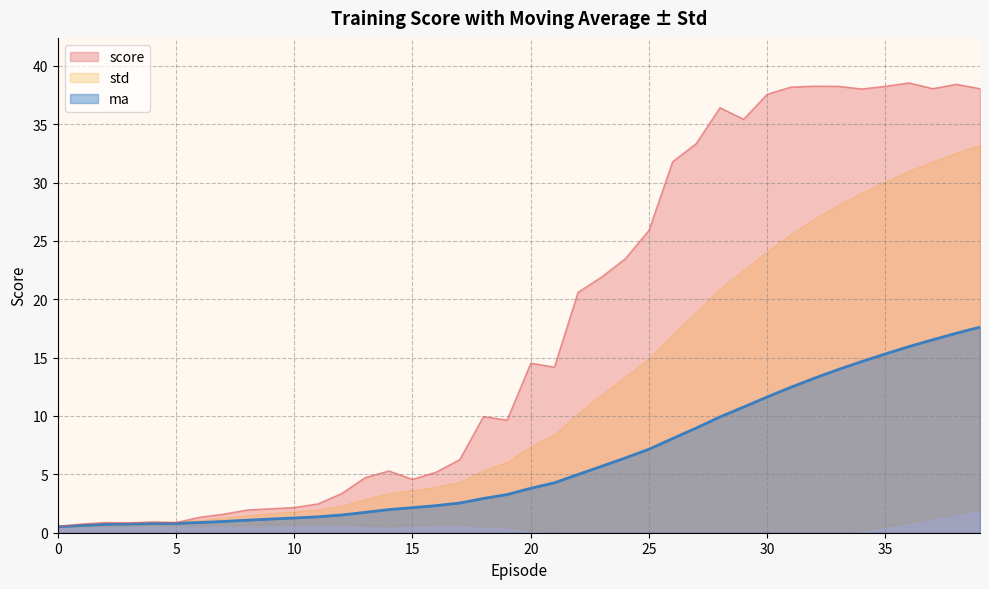

Which has a higher value, 39 or 7?

39